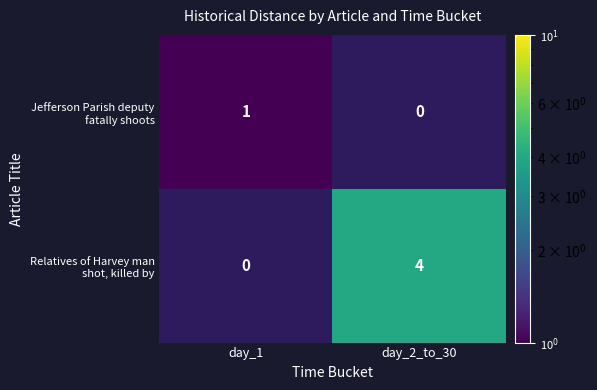

At which category is the sum across all series the highest?

day_2_to_30